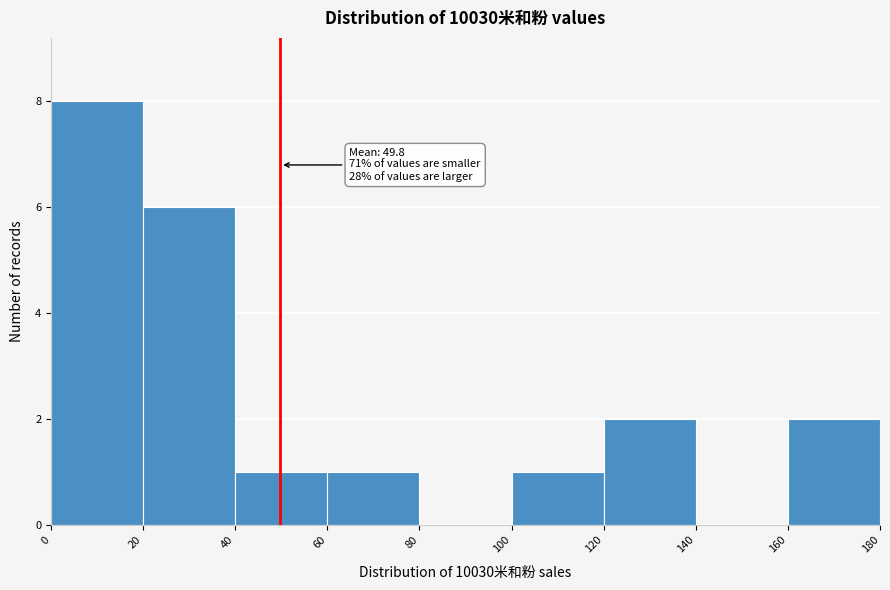

Which range on the x-axis has the tallest bar?

0 to 20